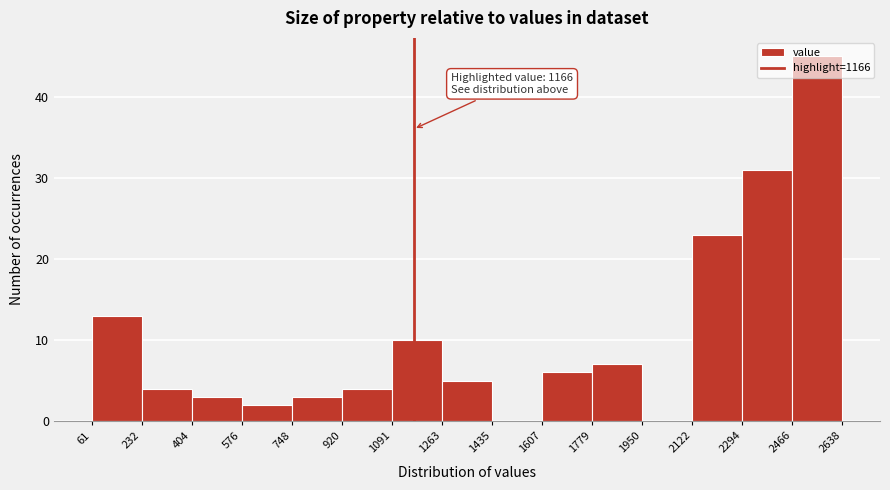

Over which range of the x-axis is the bar tallest?

2466 to 2638